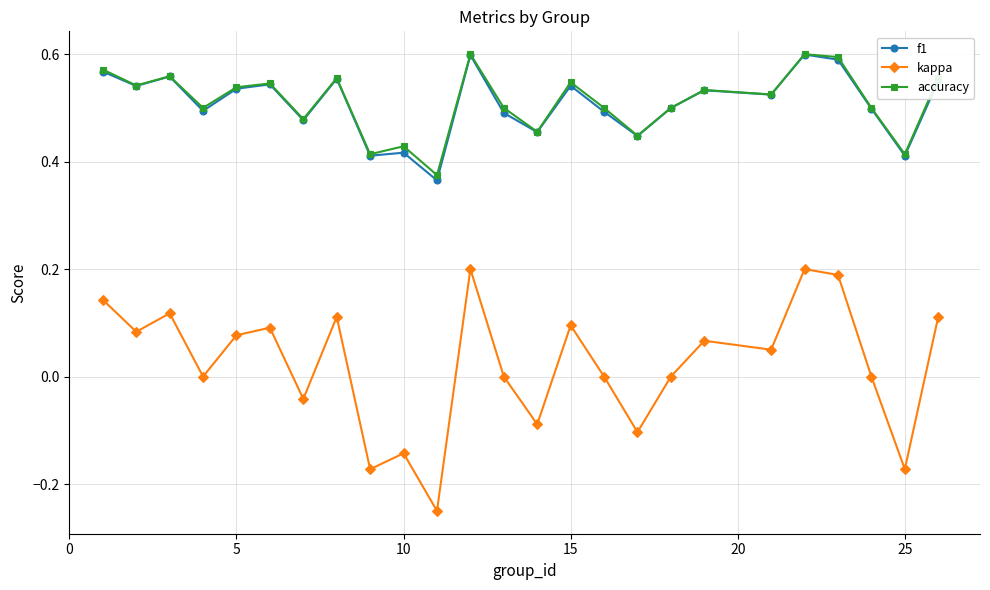

Which series has the widest spread of values?

kappa